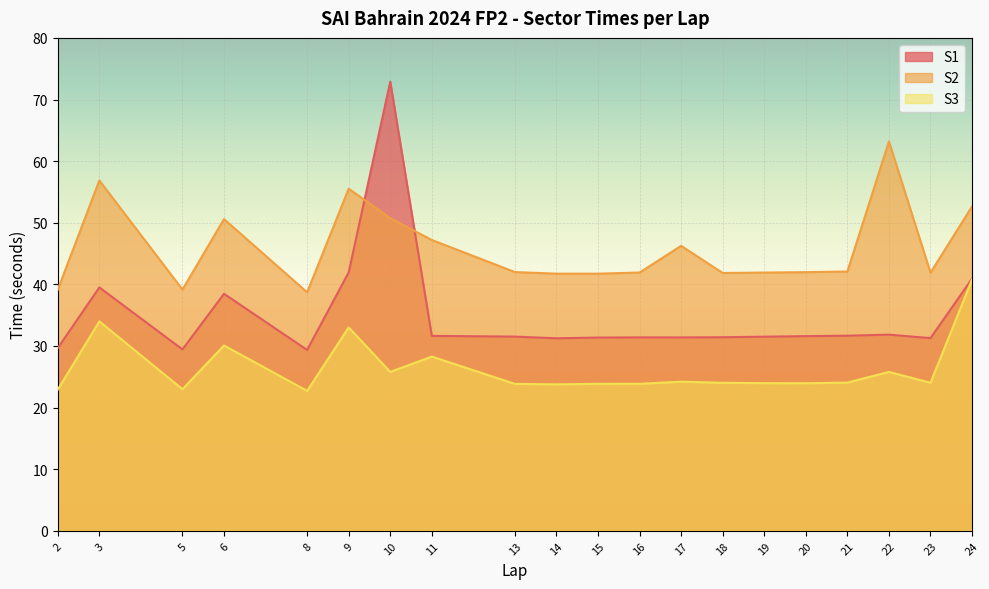

Read the S2 value at 6.

50.6